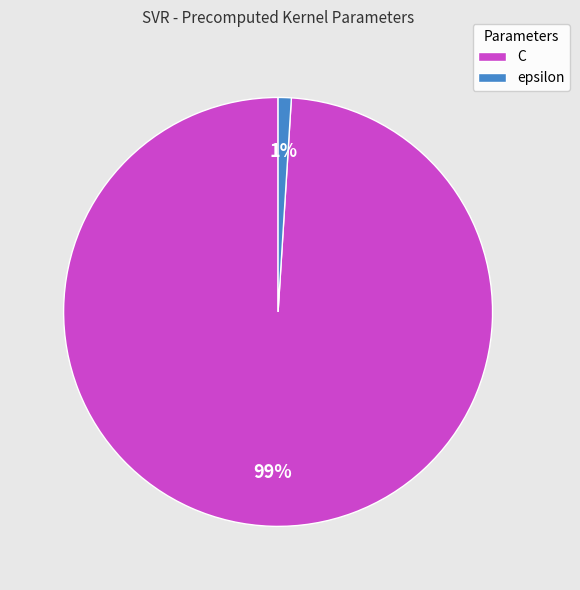

Is the sum of epsilon and C greater than half?

Yes